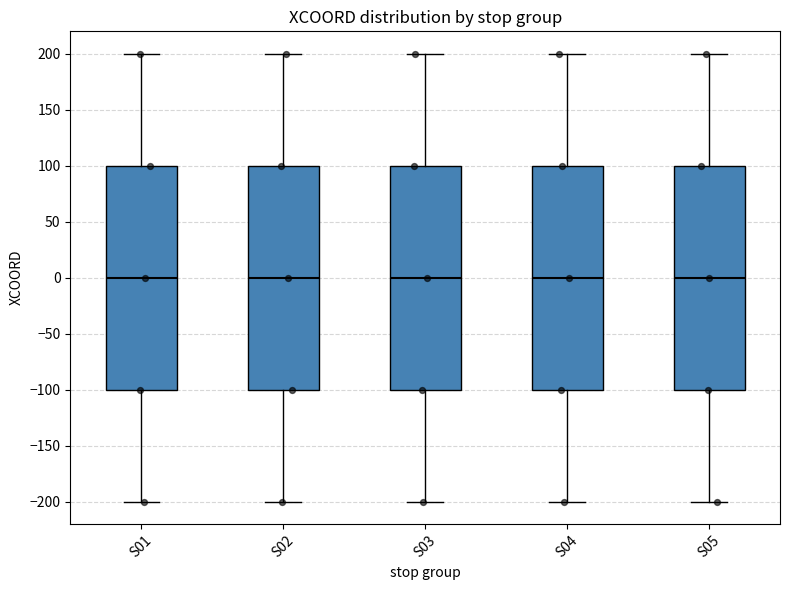

Reading left to right, read every box against the y-axis: the position of its median line, the range the box covers, and the ends of its whiskers. The values are not printed on the chart, so give them approximately, as read against the axis.

S01: median 0, box -100 to 100, whiskers -200 to 200
S02: median 0, box -100 to 100, whiskers -200 to 200
S03: median 0, box -100 to 100, whiskers -200 to 200
S04: median 0, box -100 to 100, whiskers -200 to 200
S05: median 0, box -100 to 100, whiskers -200 to 200